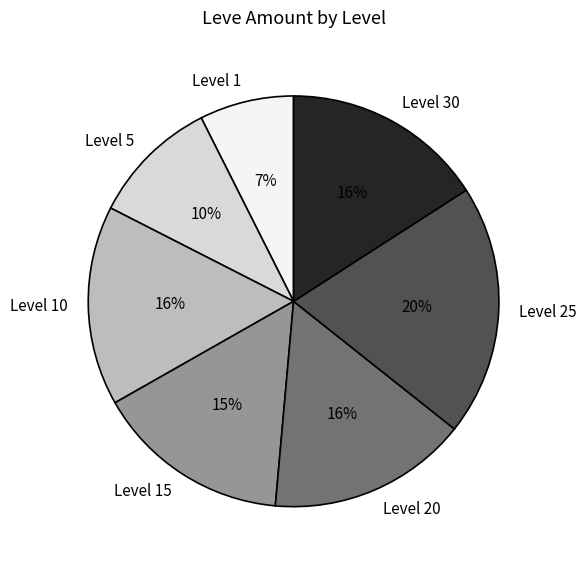

Between Level 5 and Level 25, which is larger?

Level 25